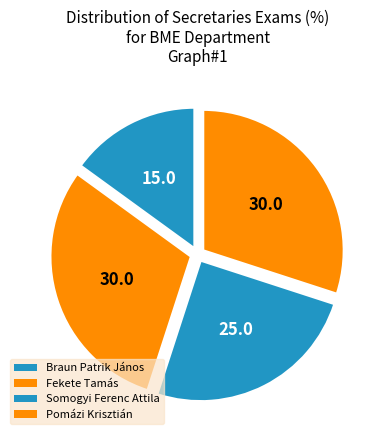

How many segments does this pie chart have?

4